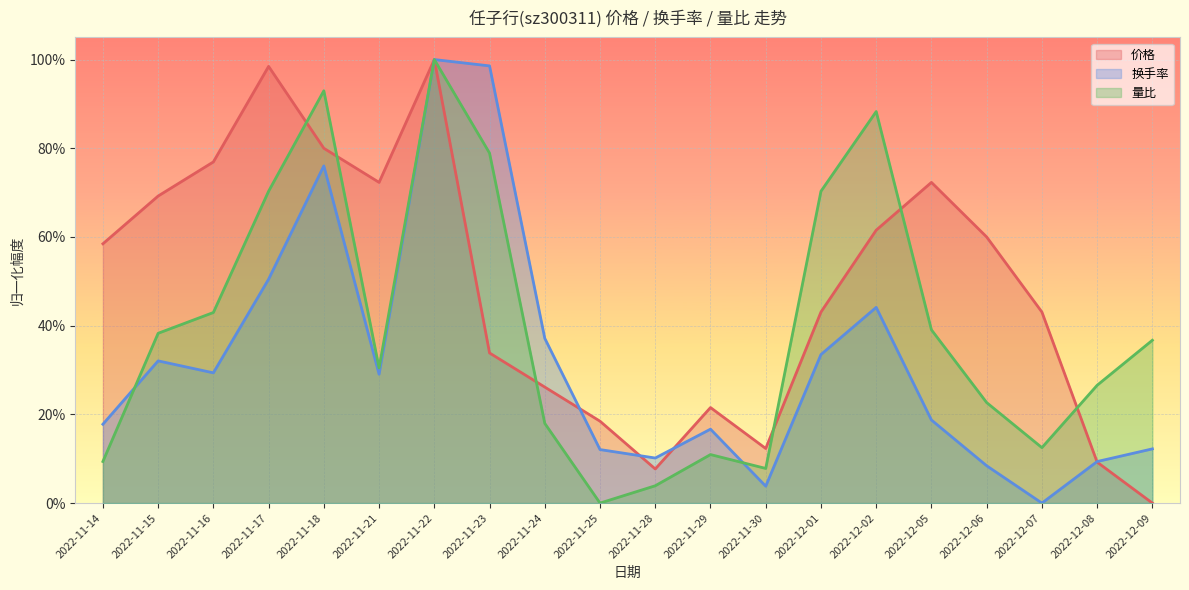

What is the difference between the maximum and second lowest values in the 量比 series?

1.0